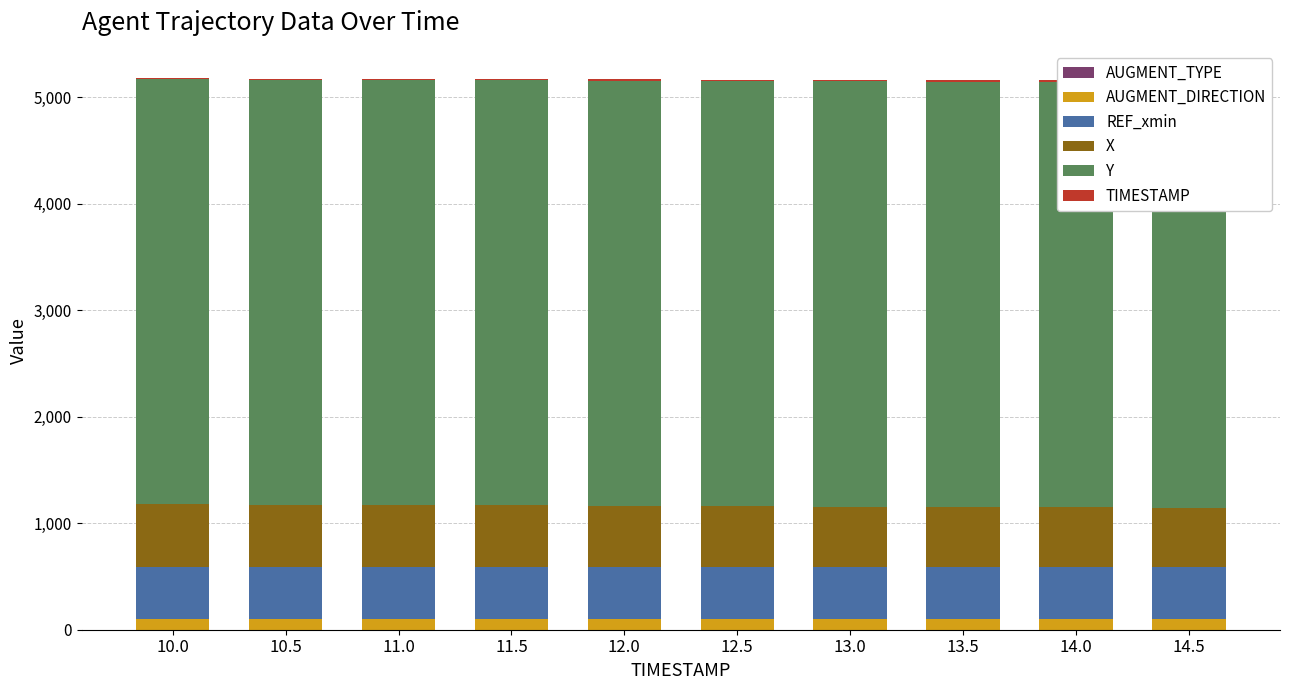

At which label is AUGMENT_DIRECTION closest to 100?

10.0